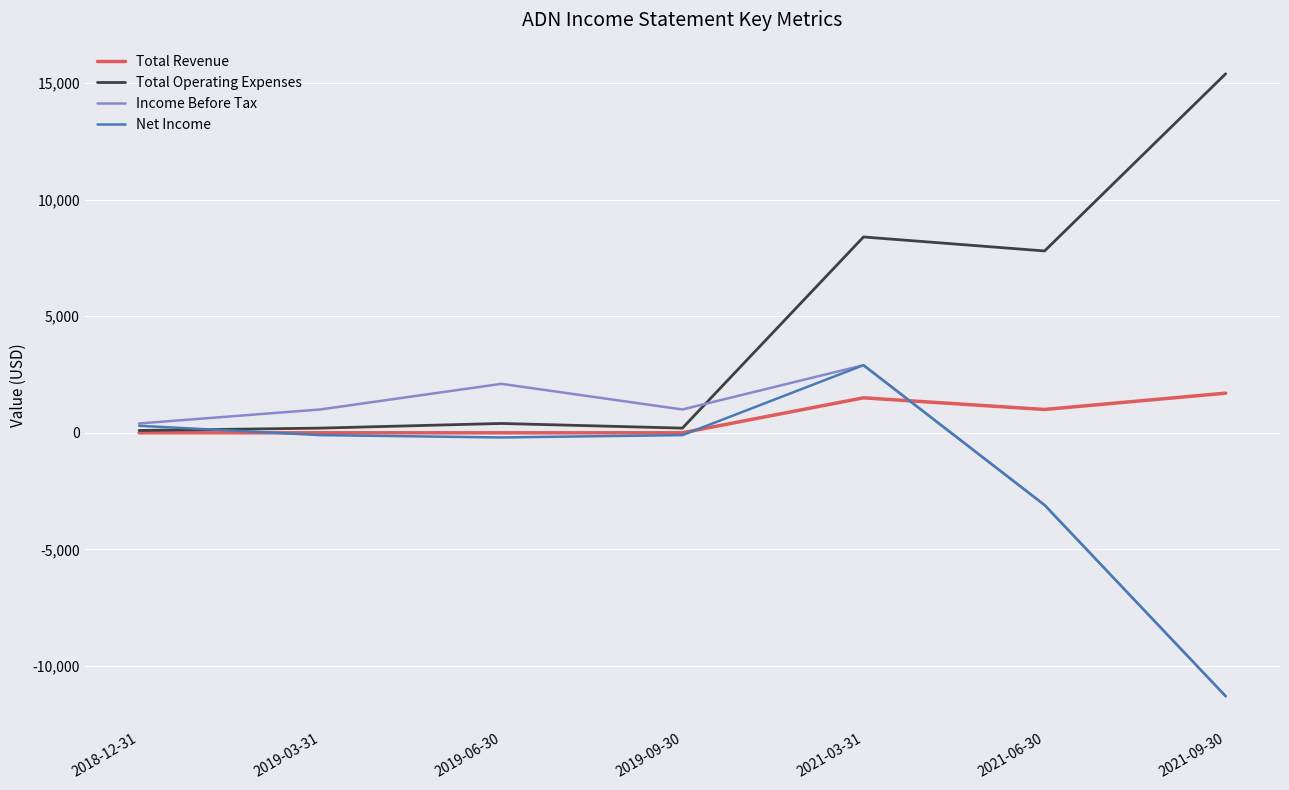

How many times do Net Income and Total Operating Expenses cross each other?

1